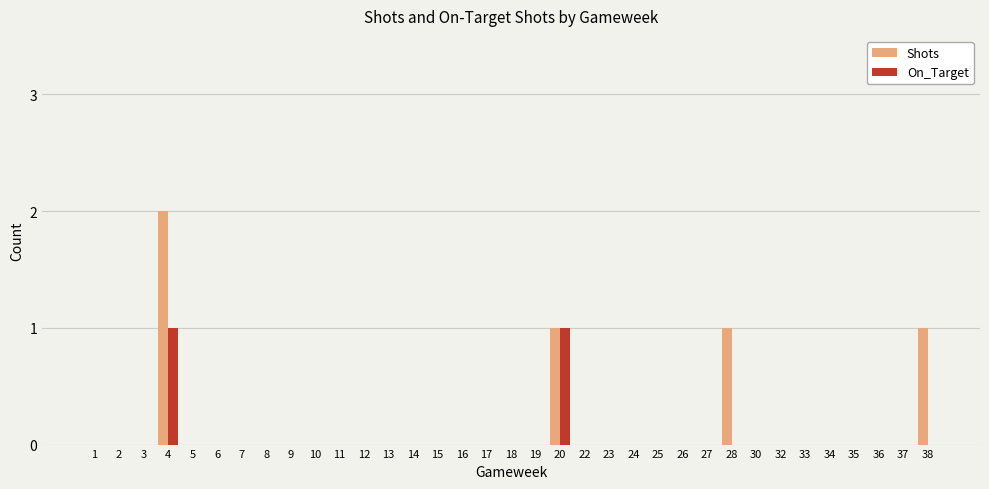

At which category is the sum across all series the highest?

4